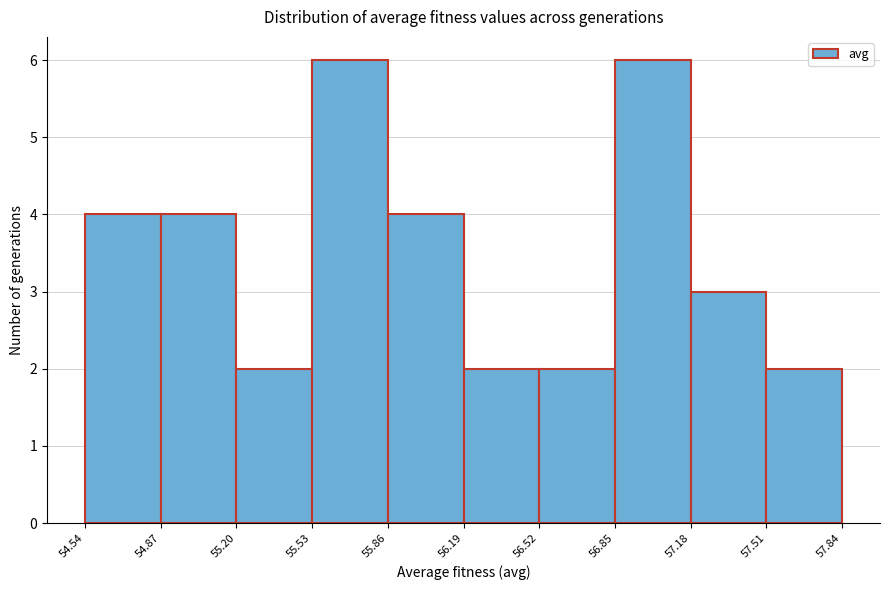

Reading left to right, list every bar in this chart as the range it spans on the x-axis followed by its height. The values are not printed on the chart, so give them approximately, as read against the axis.

54.54 to 54.87: 4
54.87 to 55.20: 4
55.20 to 55.53: 2
55.53 to 55.86: 6
55.86 to 56.19: 4
56.19 to 56.52: 2
56.52 to 56.85: 2
56.85 to 57.18: 6
57.18 to 57.51: 3
57.51 to 57.84: 2